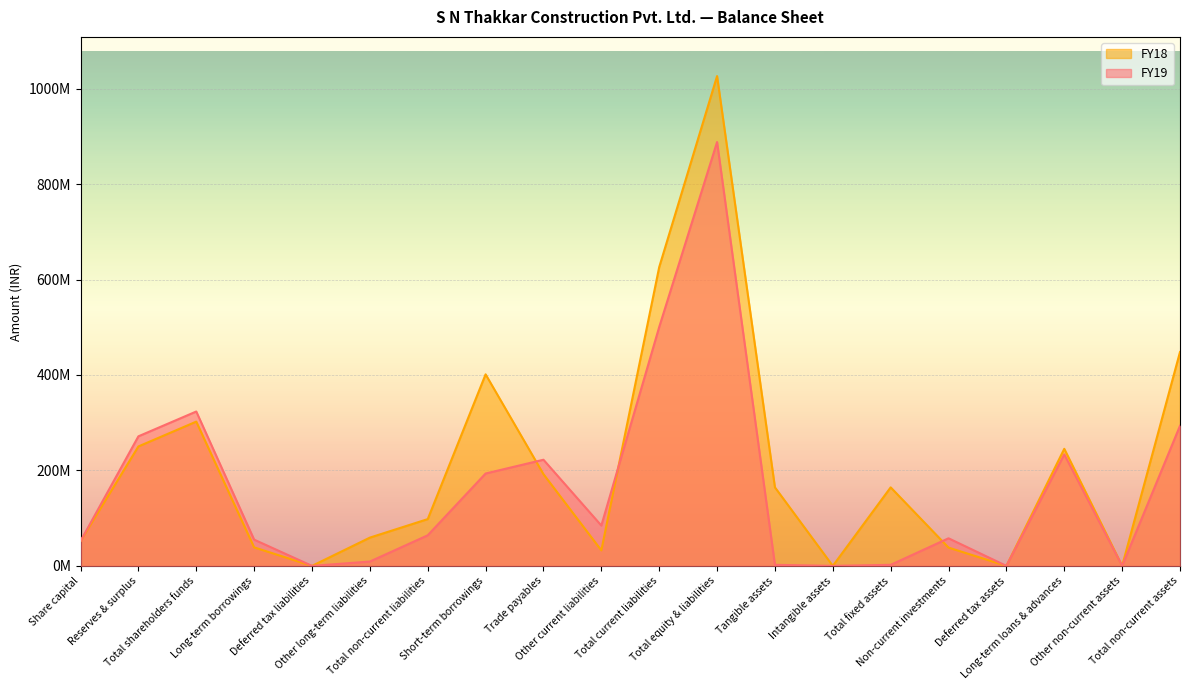

In FY19, how many points are higher than both neighbors (excluding endpoints)?

5